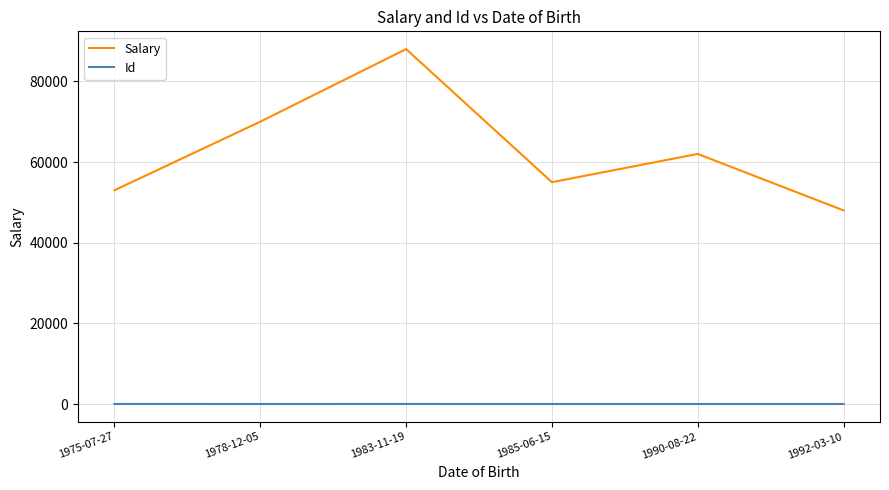

Which series changed the most between 1983-11-19 and 1990-08-22?

Salary